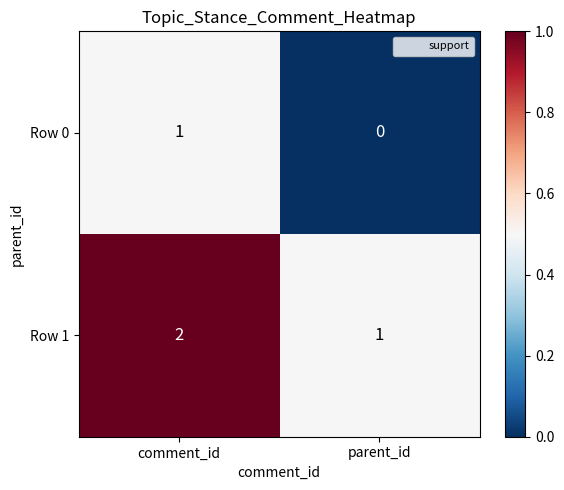

List the series in order of their overall mean, highest first.

Row 1, Row 0